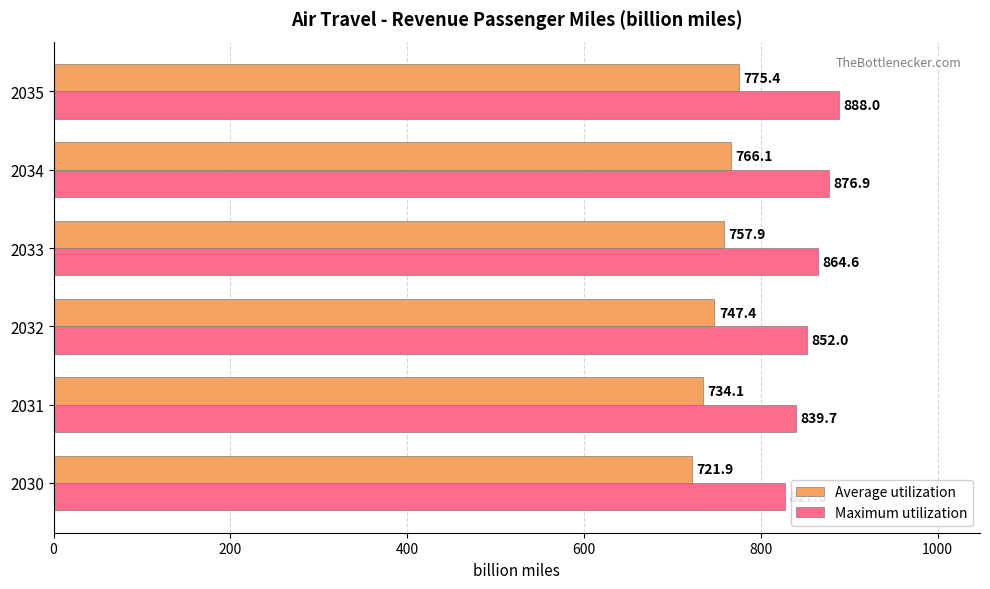

What is the smallest value displayed?

721.9